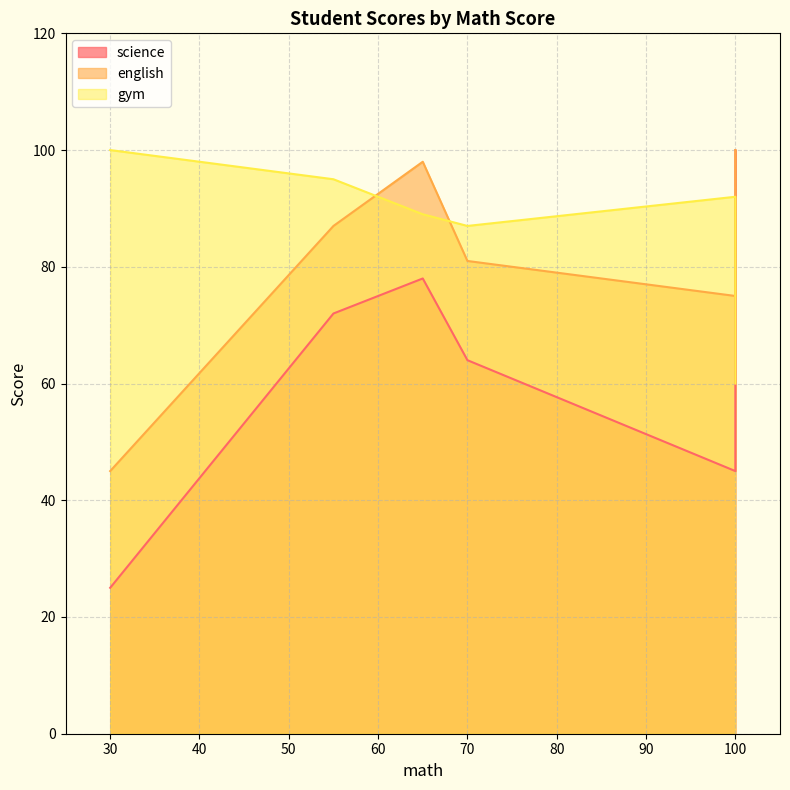

True or false: science has a value of 85 at 70.

False